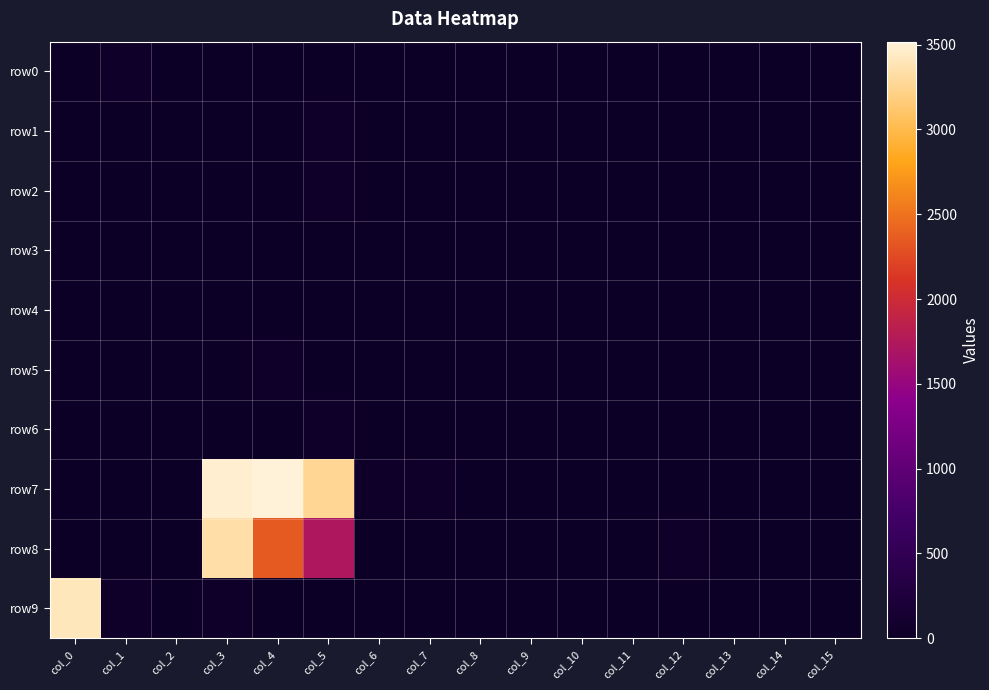

Which category has the lowest value across all series?

col_7